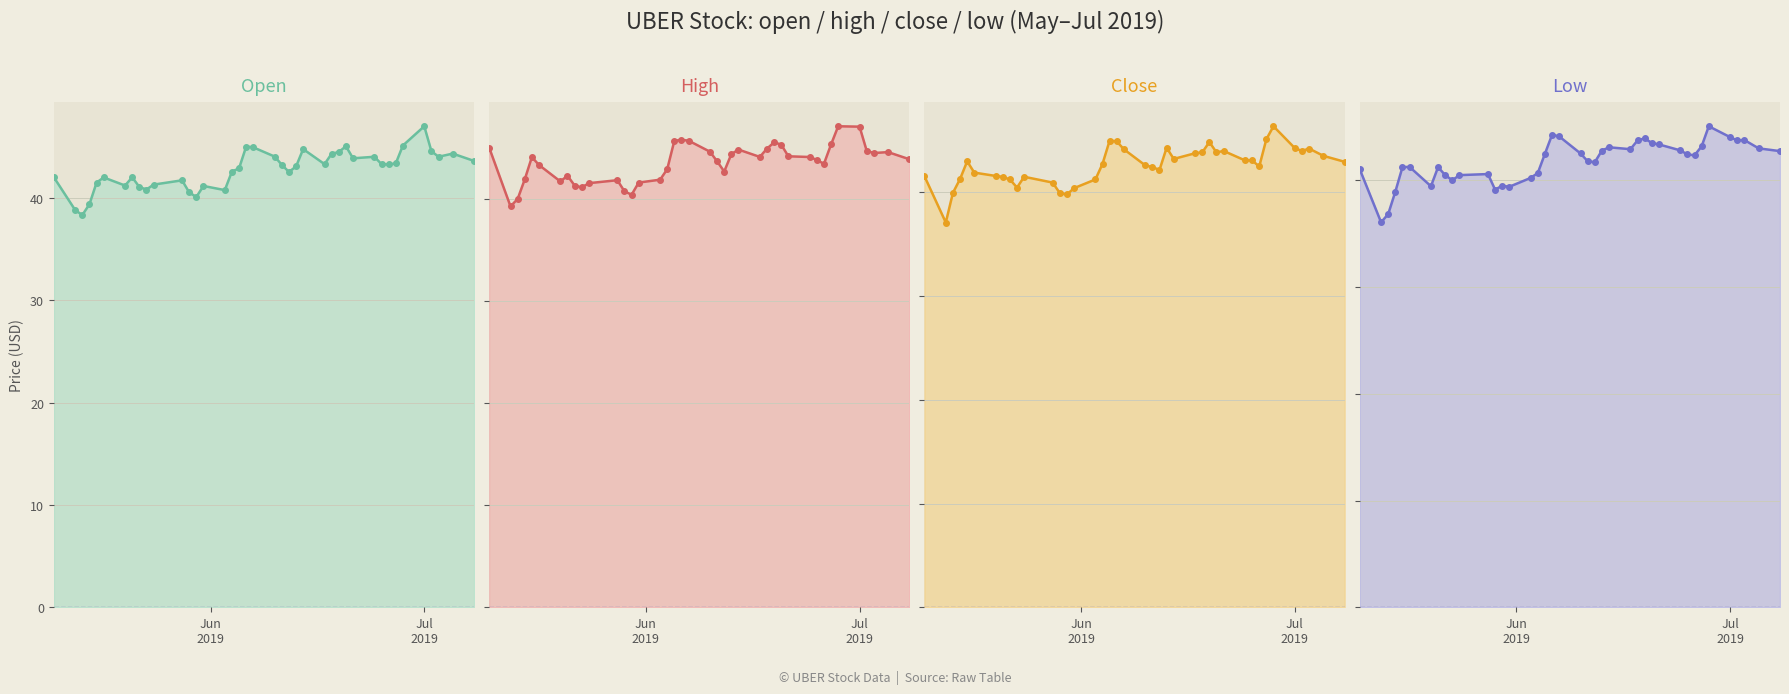

Which series has the largest total across all categories?

high